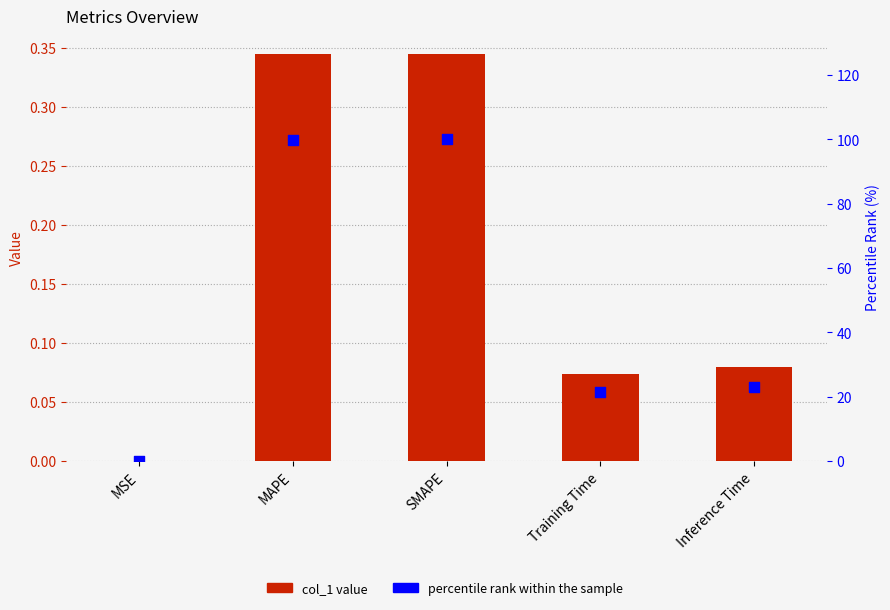

Which series has the largest total across all categories?

percentile rank within the sample